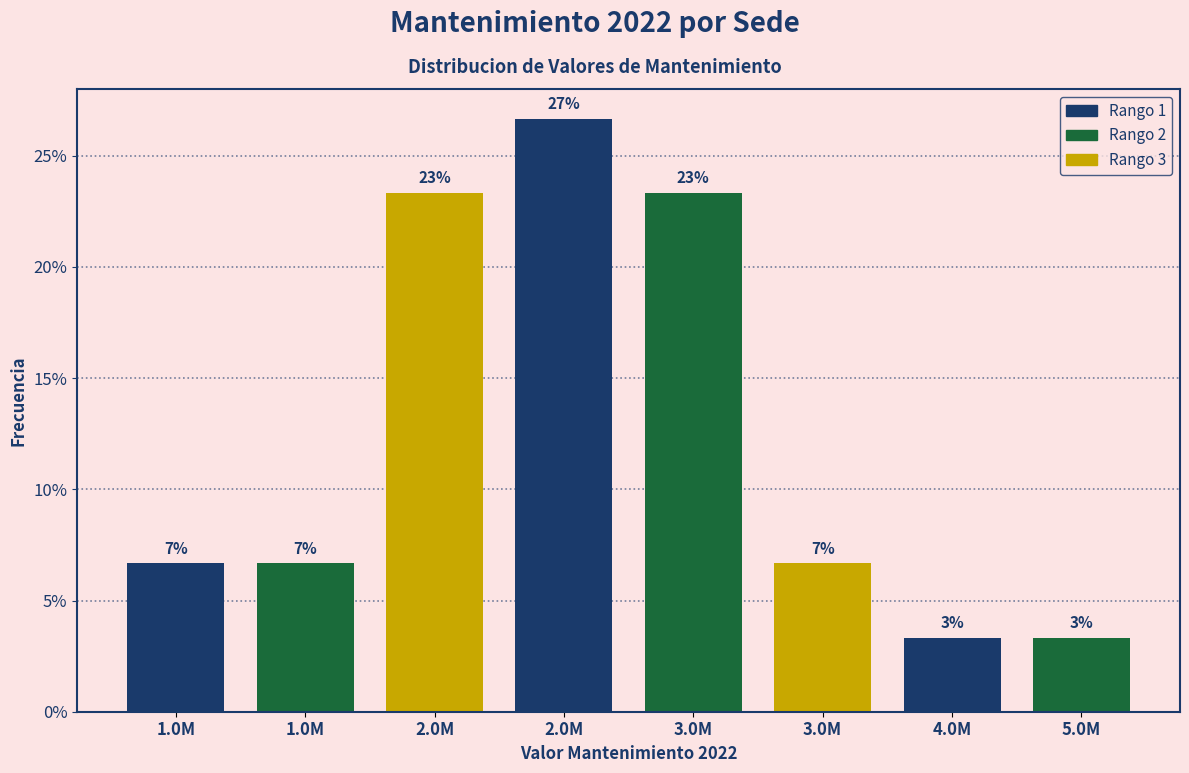

Are the bars horizontal?

No